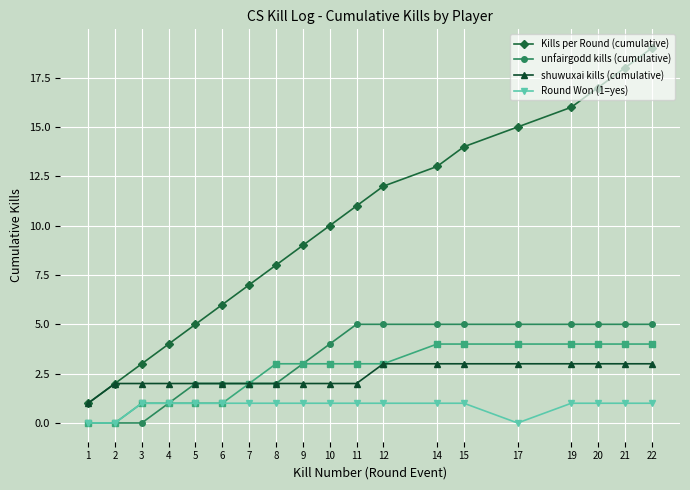

Reading left to right, list all the values displayed in this chart.

Kills per Round (cumulative): 1	2	3	4	5	6	7	8	9	10	11	12	13	14	15	16	17	18	19
unfairgodd kills (cumulative): 0	0	0	1	2	2	2	2	3	4	5	5	5	5	5	5	5	5	5
shuwuxai kills (cumulative): 1	2	2	2	2	2	2	2	2	2	2	3	3	3	3	3	3	3	3
Round Won (1=yes): 0	0	1	1	1	1	1	1	1	1	1	1	1	1	0	1	1	1	1